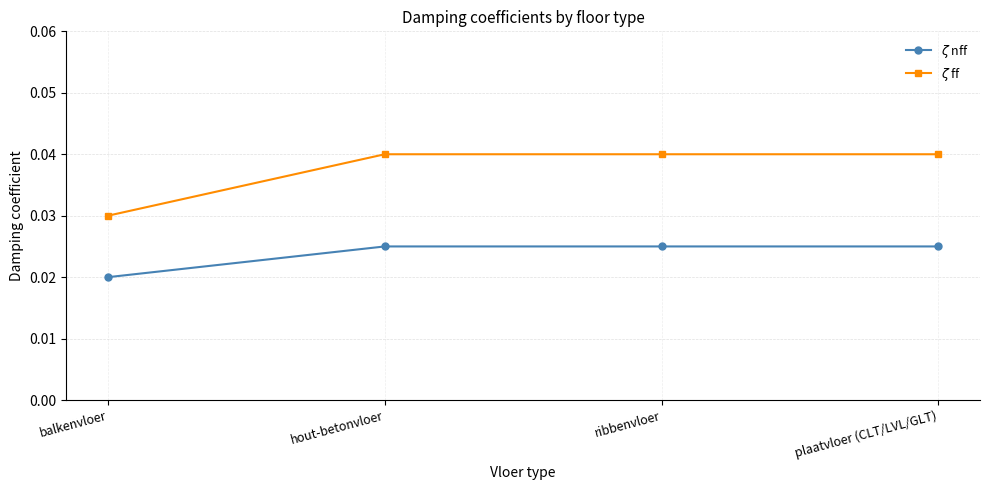

What are all the series names shown in the legend?

$\zeta$ nff, $\zeta$ ff